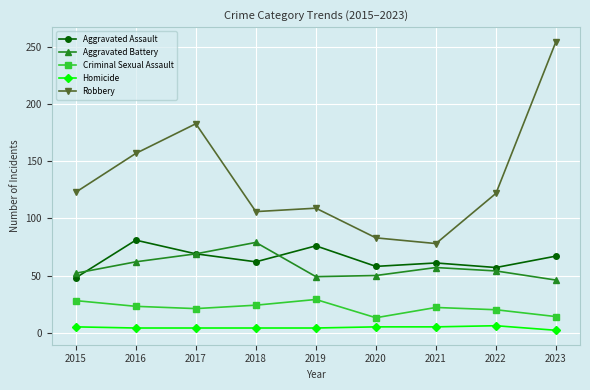

How many values in the Robbery series are below 122?

4